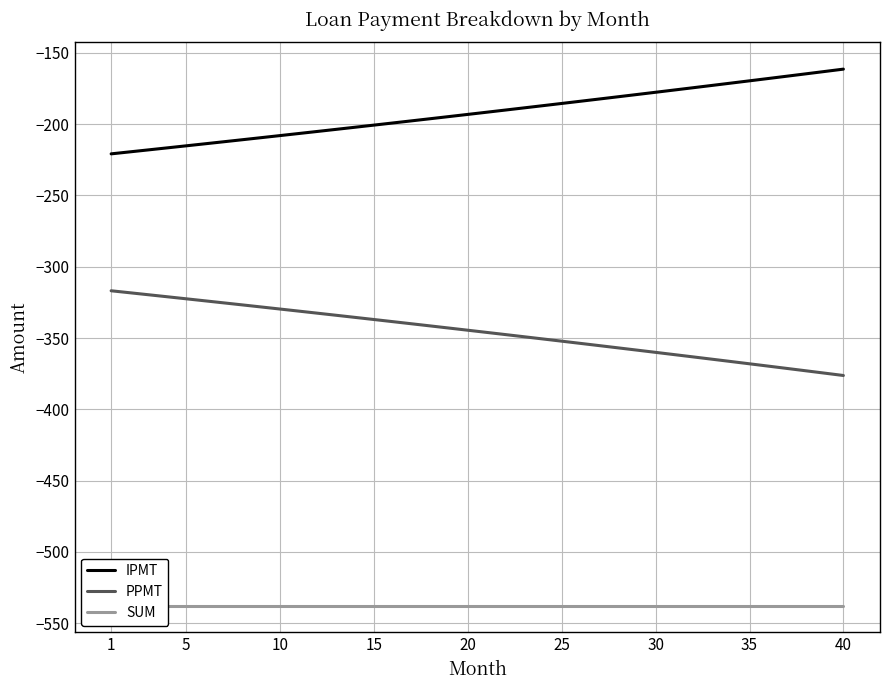

How many distinct data groups are displayed?

3